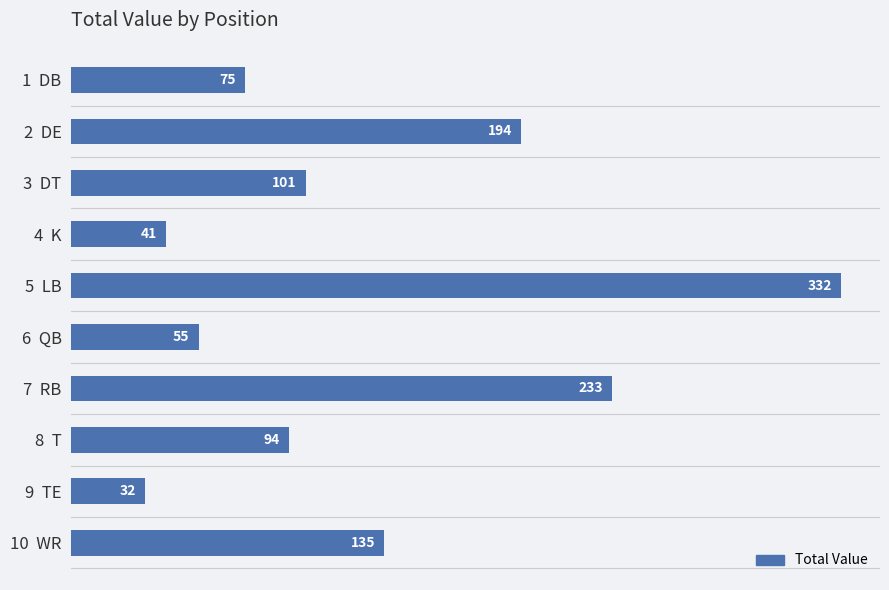

At which category does the chart reach its peak across all series?

5  LB